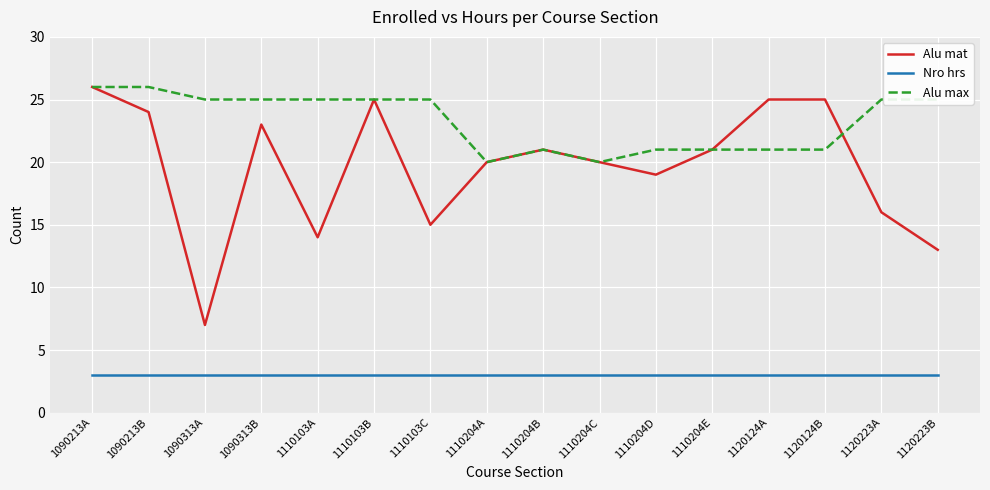

What is the maximum value shown in the chart?

26